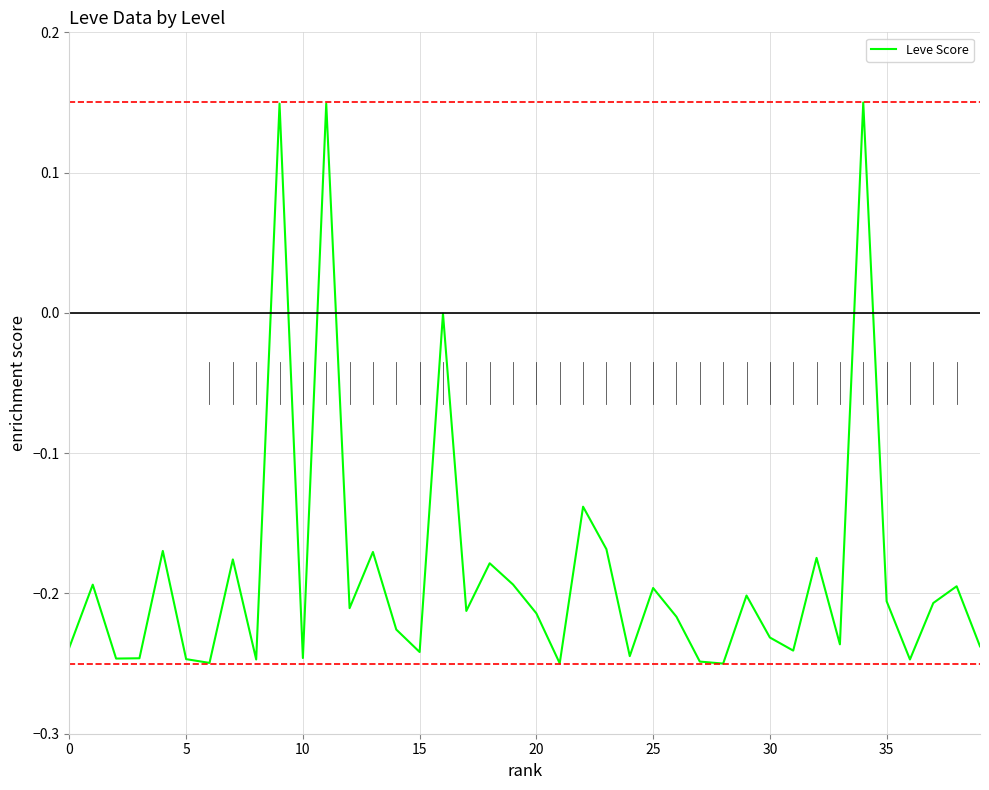

What is the difference between the maximum and minimum values?

0.4